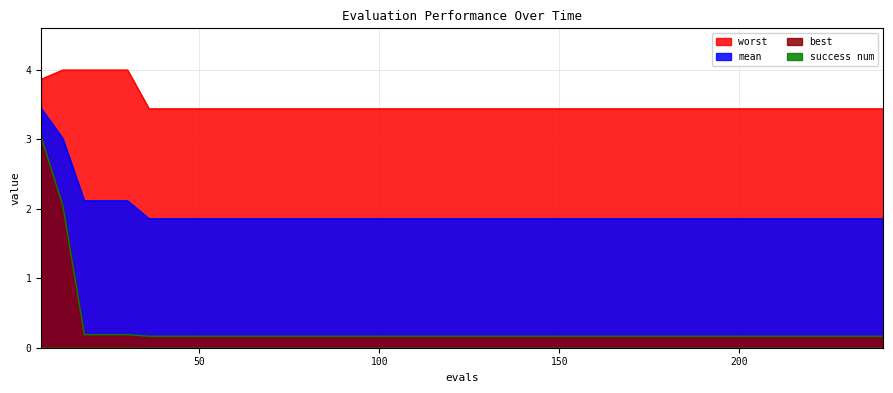

Which has a higher value, 132 or 234?

132